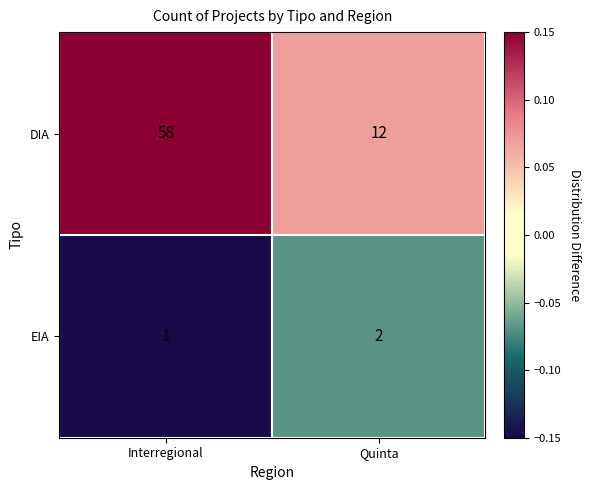

Which label corresponds to the largest value in the chart?

Interregional